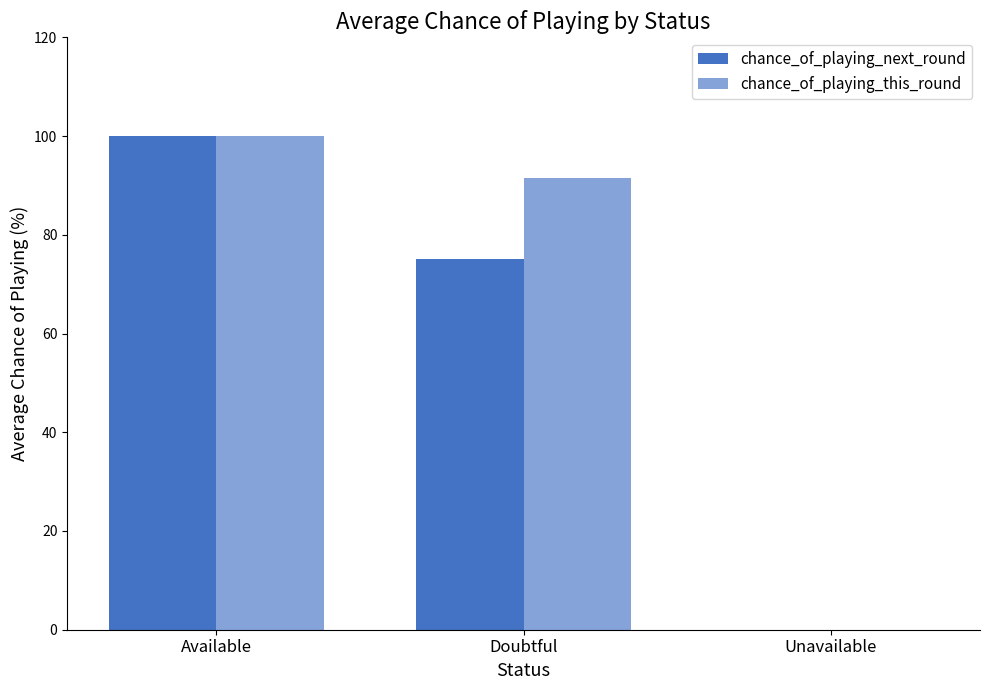

Reading left to right, list all the values displayed in this chart.

chance_of_playing_next_round: Available=100.0	Doubtful=75.0	Unavailable=0.0
chance_of_playing_this_round: Available=100.0	Doubtful=91.5	Unavailable=0.0